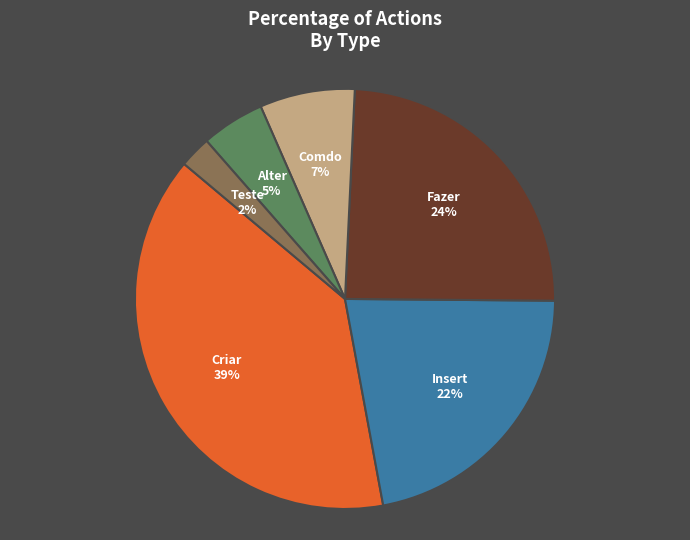

Does any single category account for the majority?

No